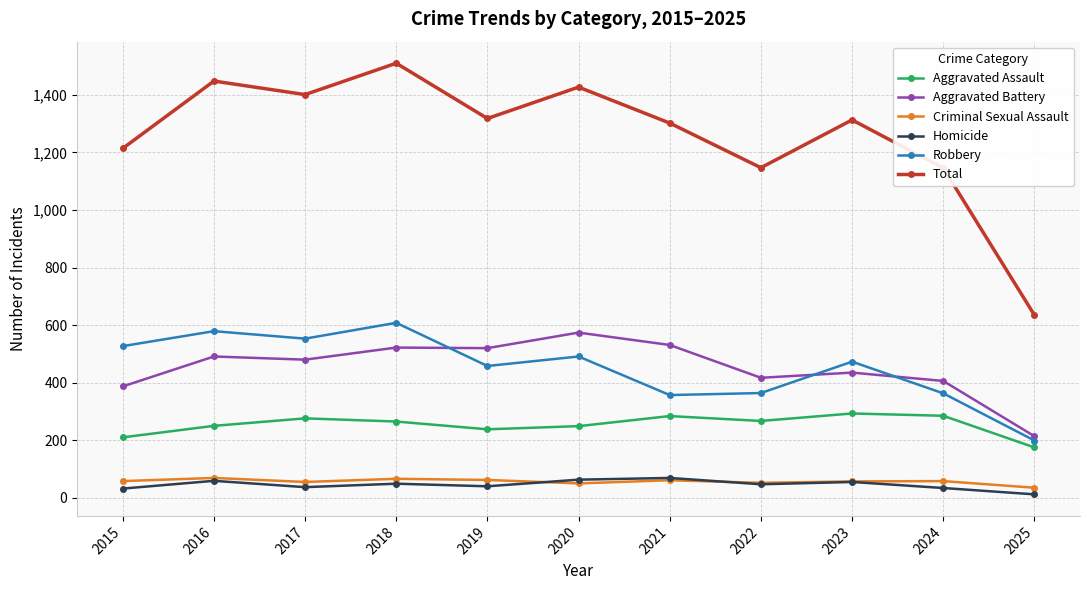

Does the chart display data point markers on the line(s)?

Yes